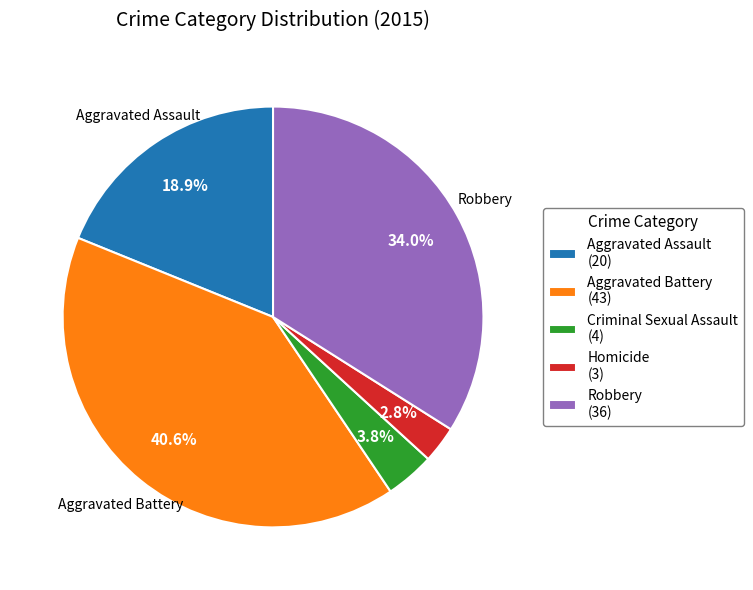

Which category has the biggest portion of the pie?

Aggravated Battery